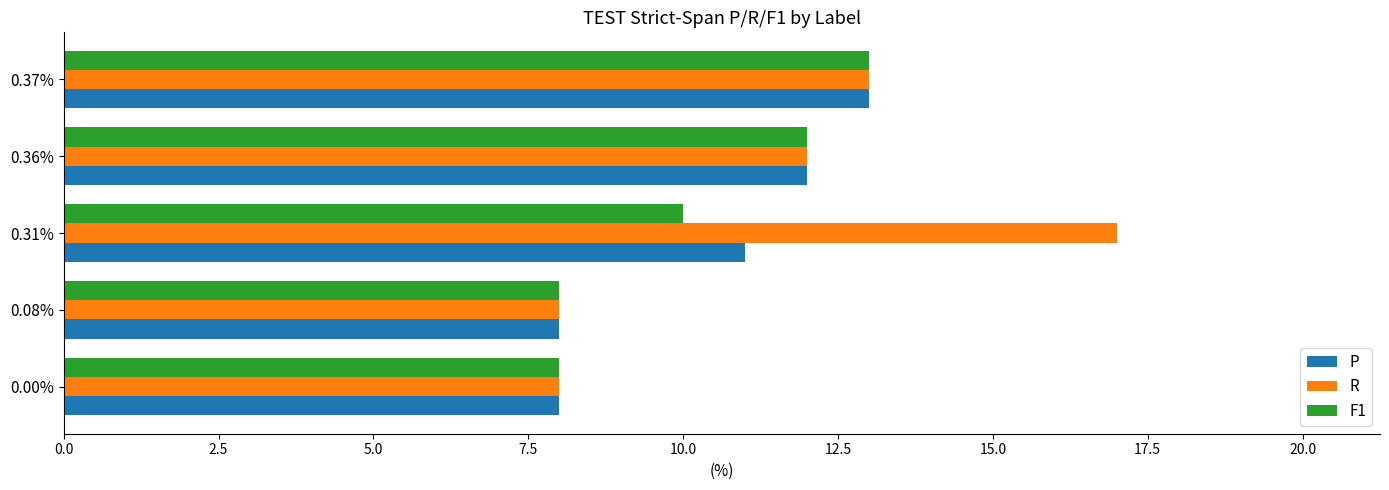

Between 0.00% and 0.31%, which series saw the biggest shift?

R